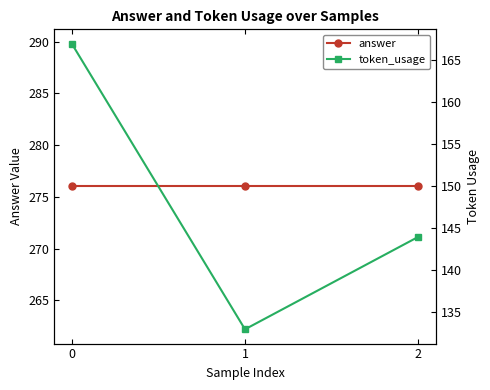

What is the highest value of the answer series?

276